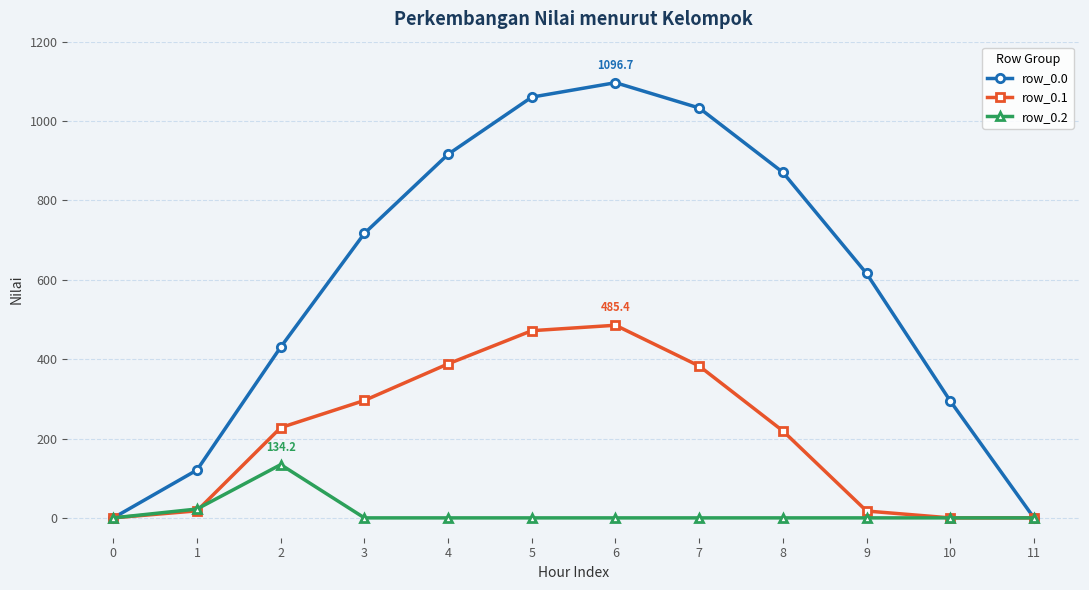

What is the value of the row_0.0 point at the 4th from the left?

716.9